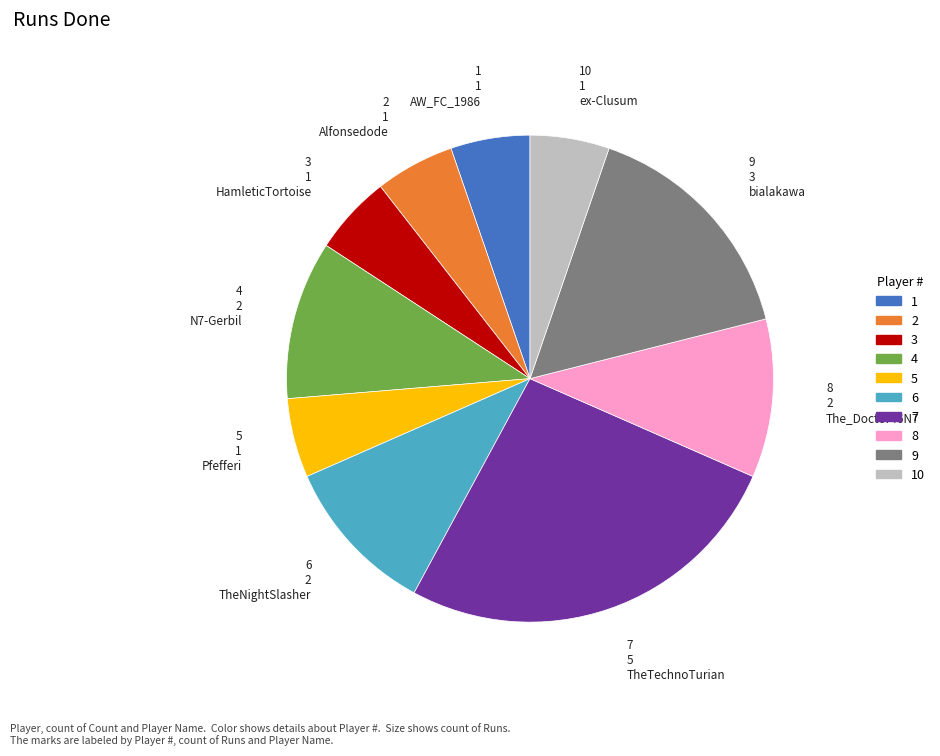

Is there a majority slice in this chart?

No